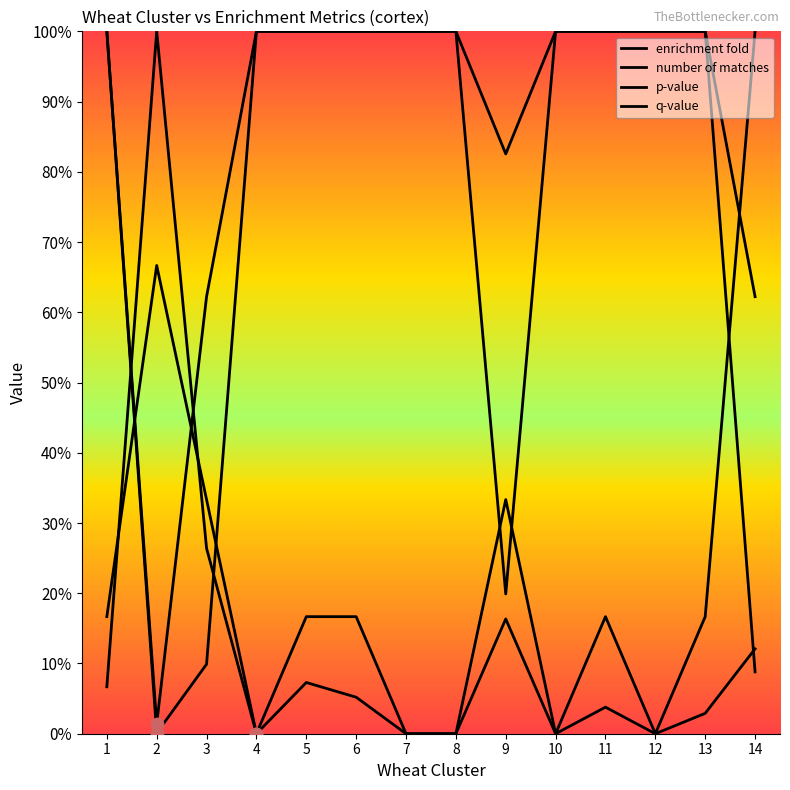

At which category is the sum across all series the highest?

5